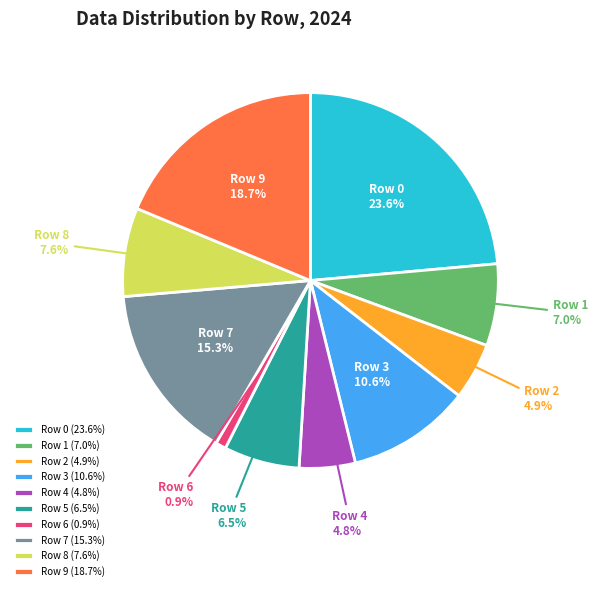

The Row 8 slice represents 2% of the pie. True or false?

False